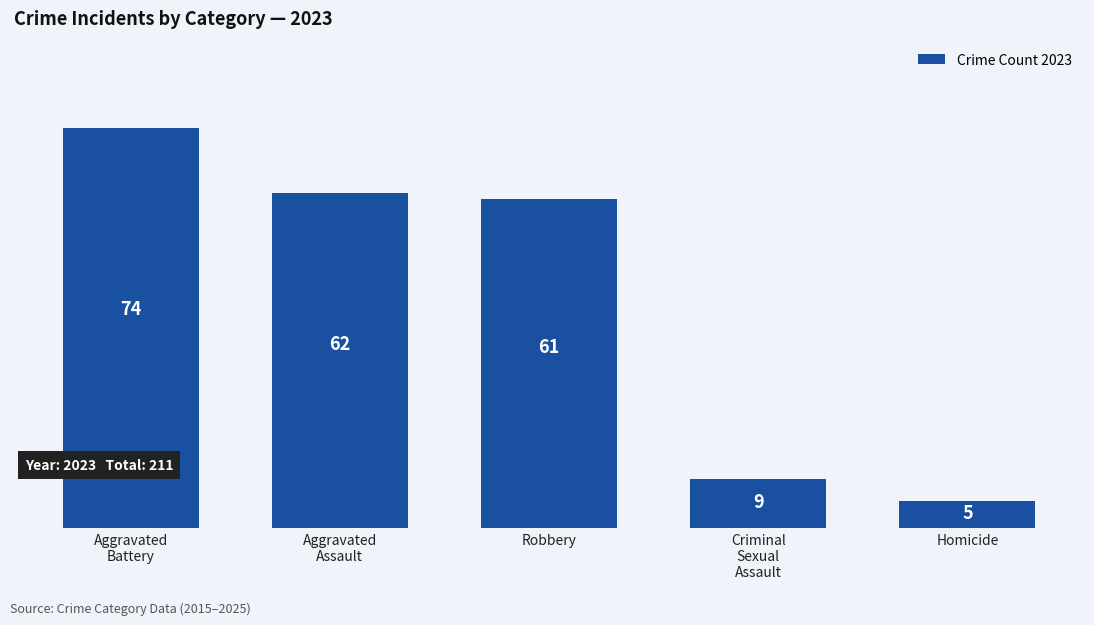

Reading left to right, transcribe all the data shown in this chart.

74	62	61	9	5